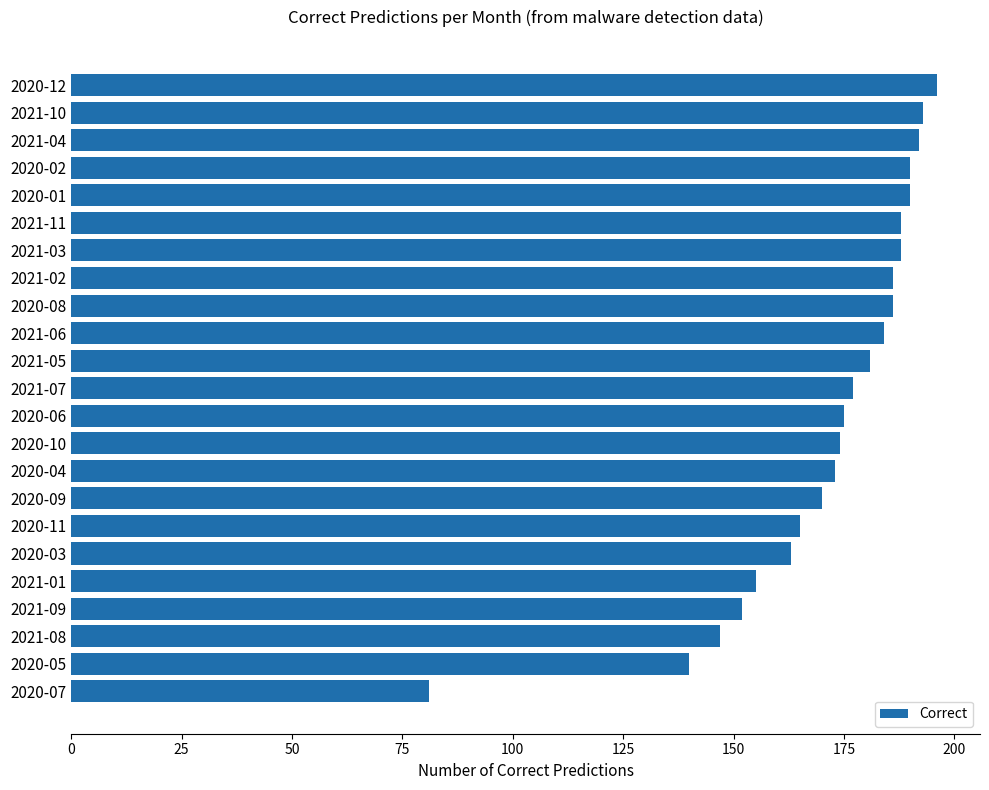

What value does the data have at 2020-12, to the nearest 50?

200